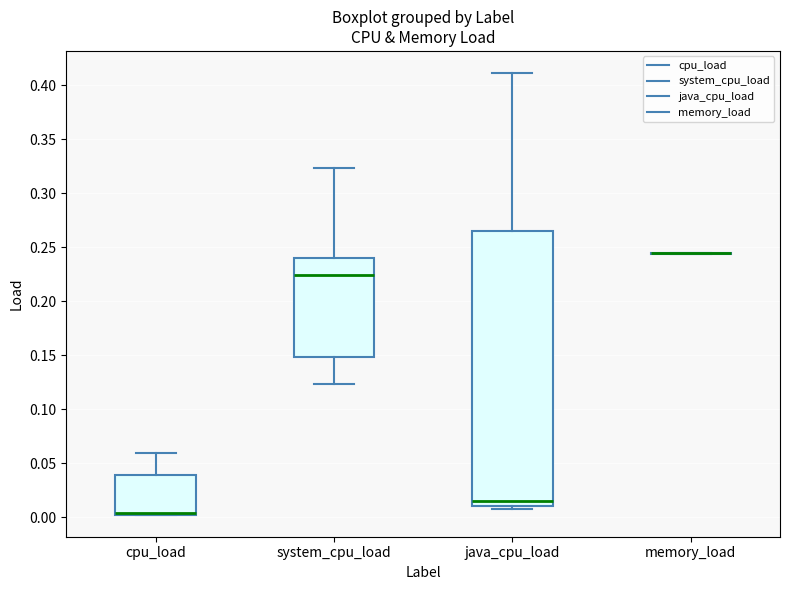

Comparing the boxes themselves (not the whiskers), which one is the tallest?

java_cpu_load